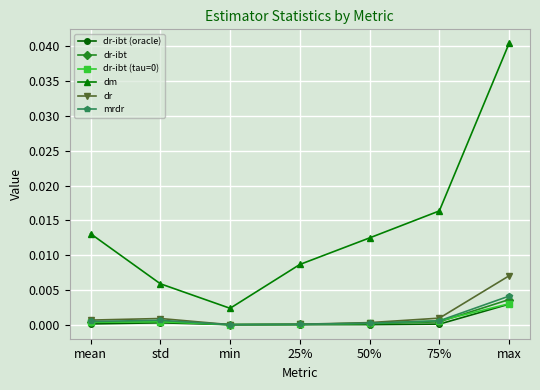

What is the label of the 6th point from the left?

75%